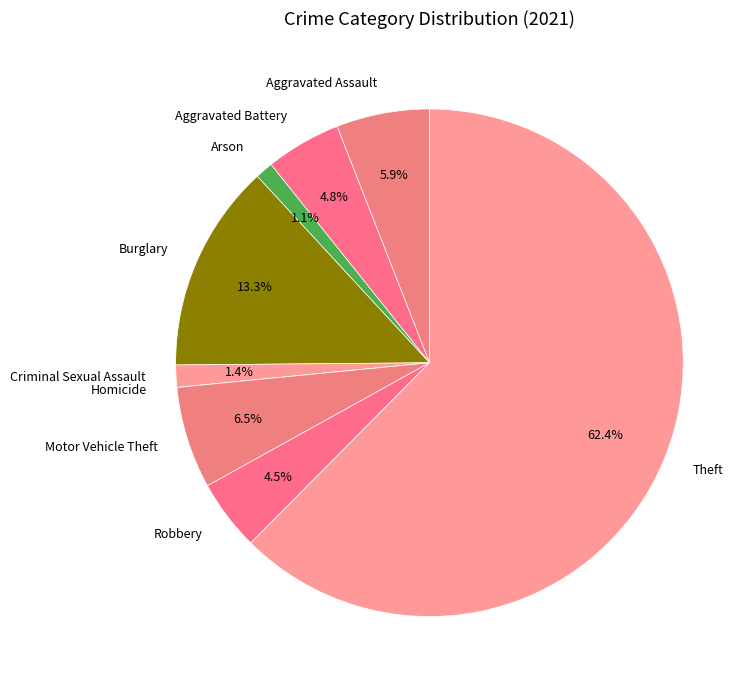

What percentage is NOT represented by Aggravated Assault?

94.1%